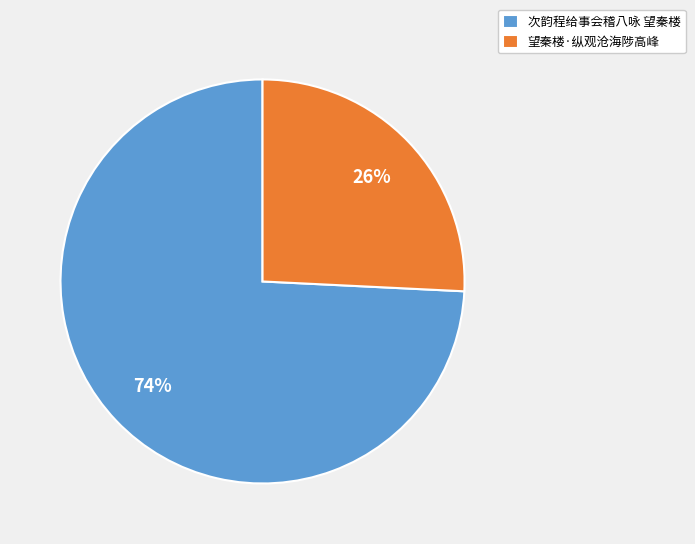

To the nearest percent, what portion does 次韵程给事会稽八咏 望秦楼 represent?

74%